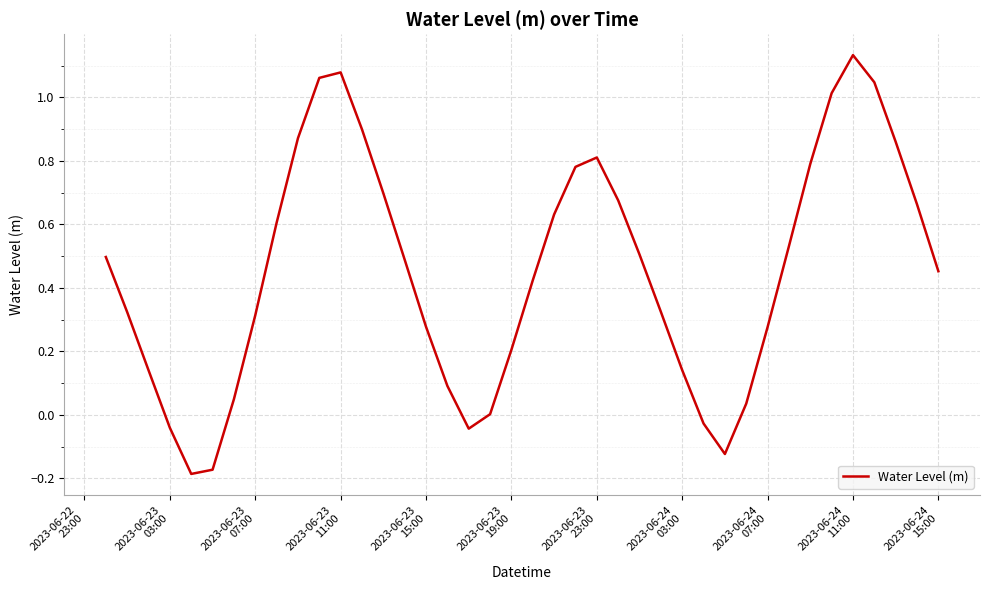

What is the difference between the maximum and minimum values?

1.3